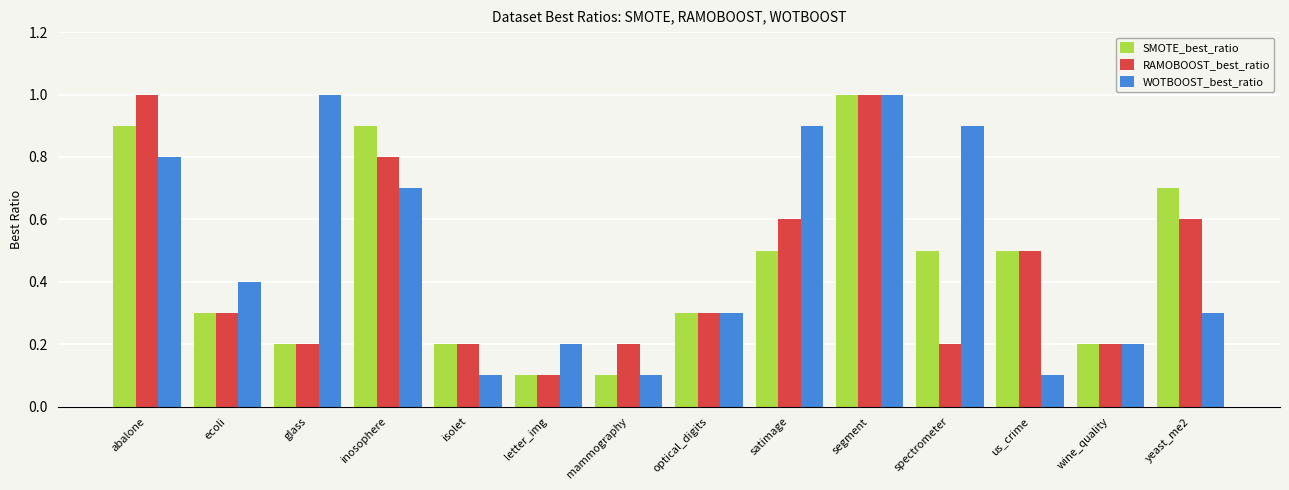

What is the label of the 1st bar from the right?

yeast_me2